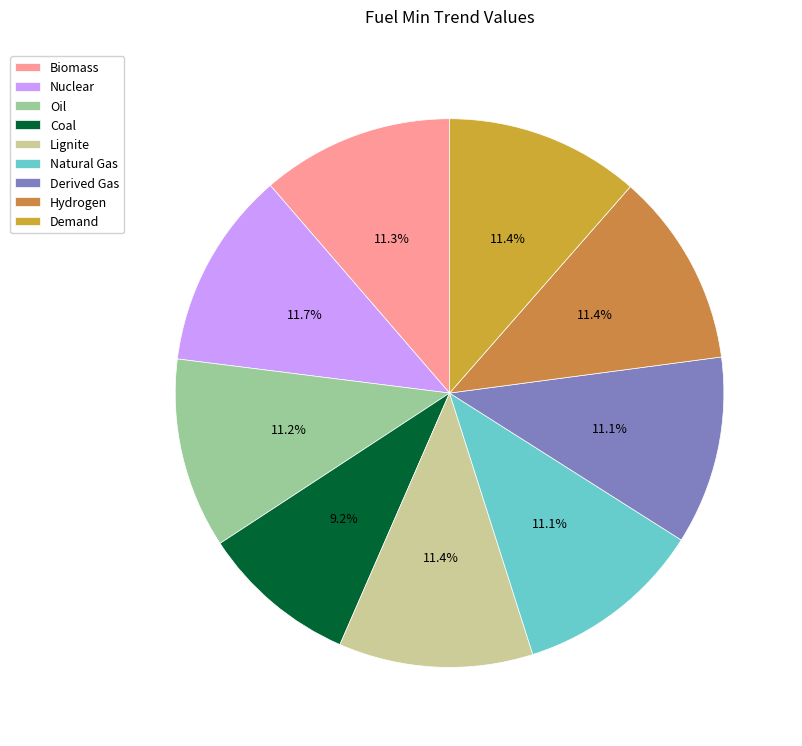

Does Coal represent more than half of the total?

No